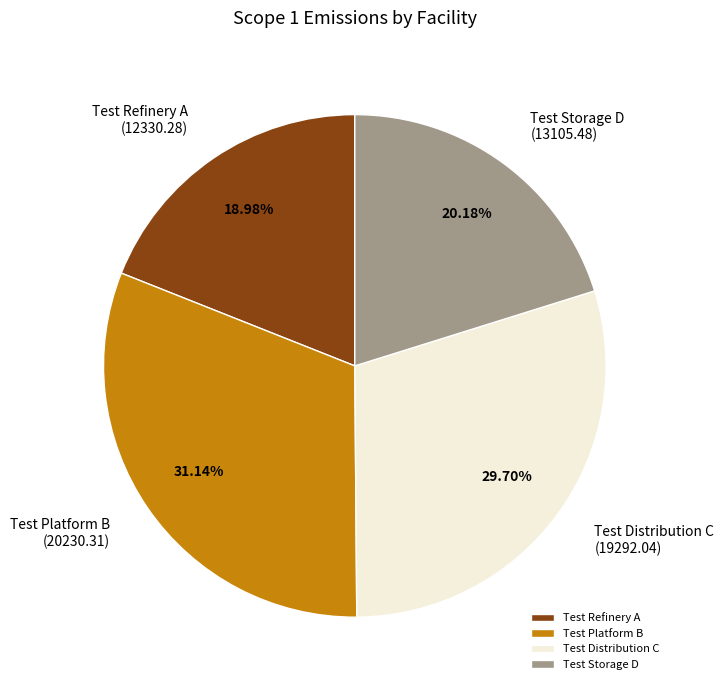

Rank the categories by value from highest to lowest.

Test Platform B, Test Distribution C, Test Storage D, Test Refinery A